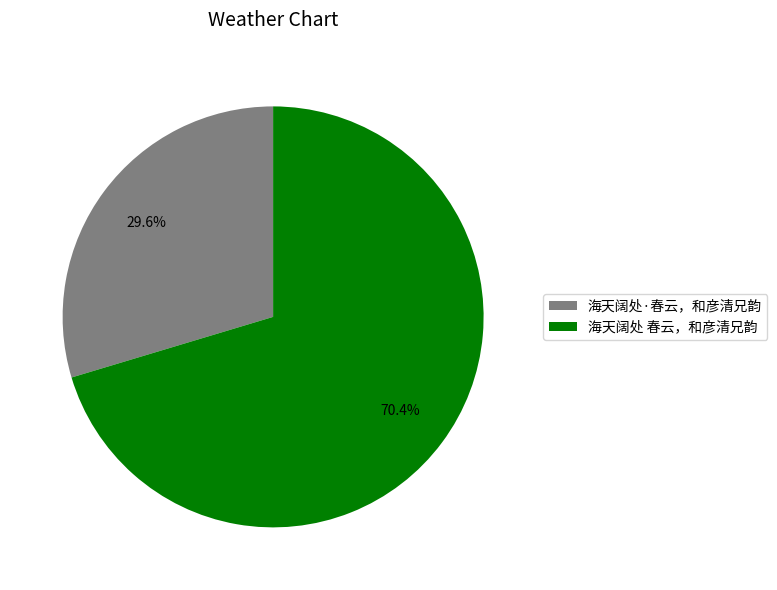

Count the number of slices in the pie.

2